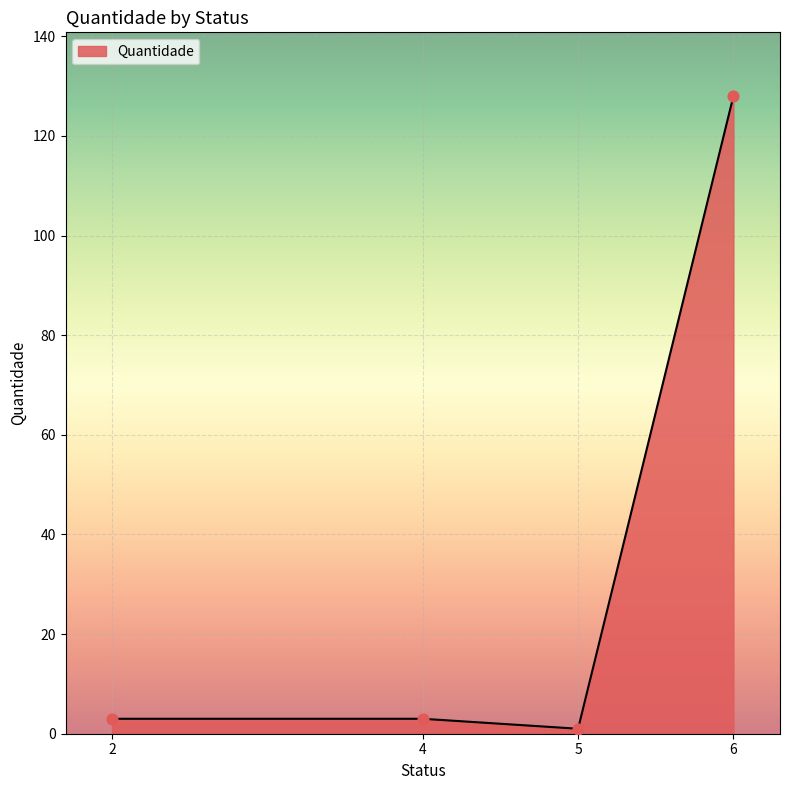

Approximately how many times larger is the value at 2 compared to 5?

3.0